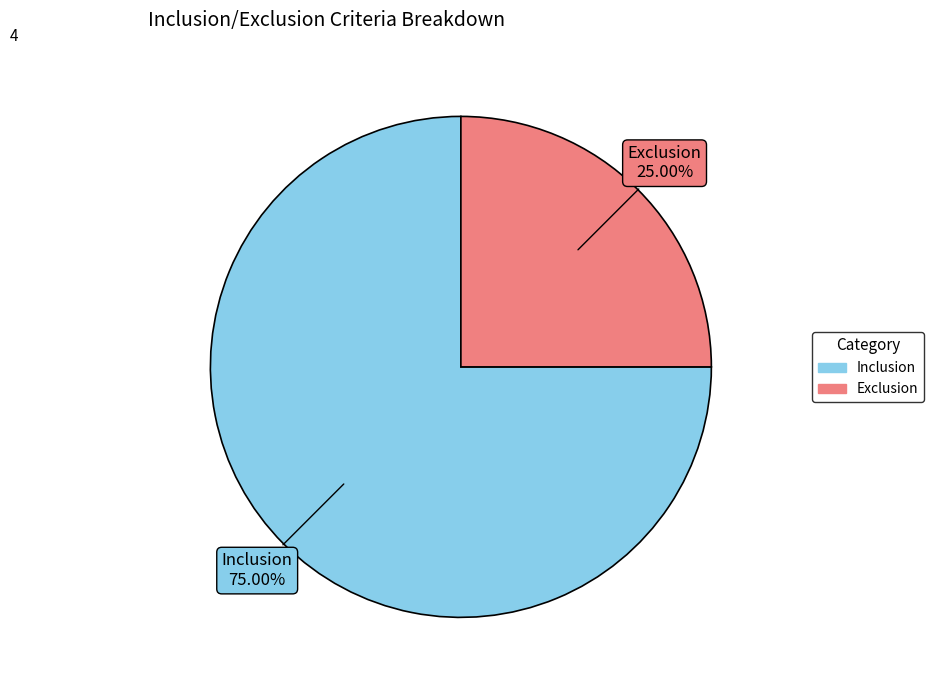

Rank the categories by value from highest to lowest.

Inclusion, Exclusion